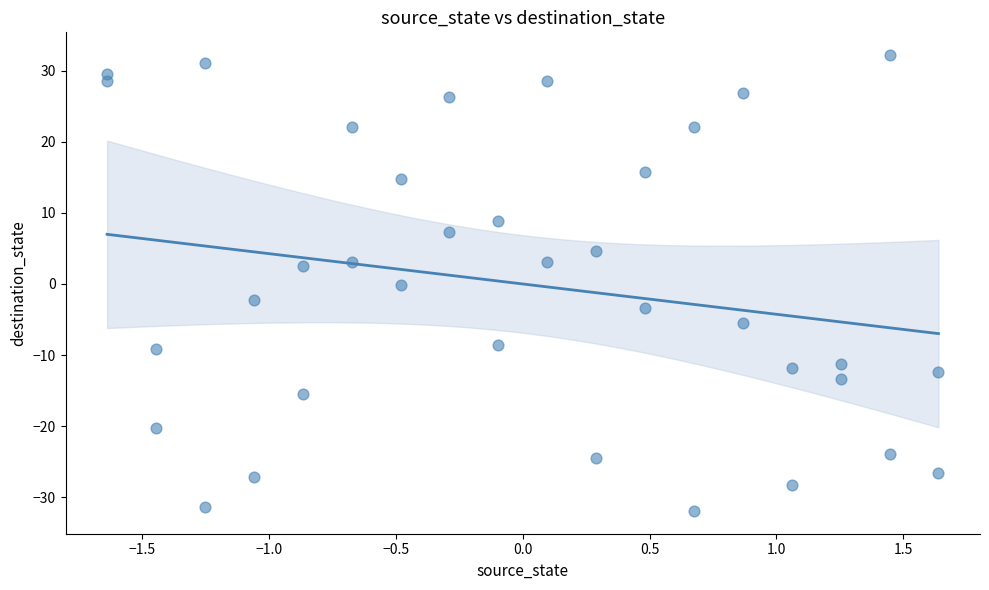

What is the range of X values (max minus min)?

3.3